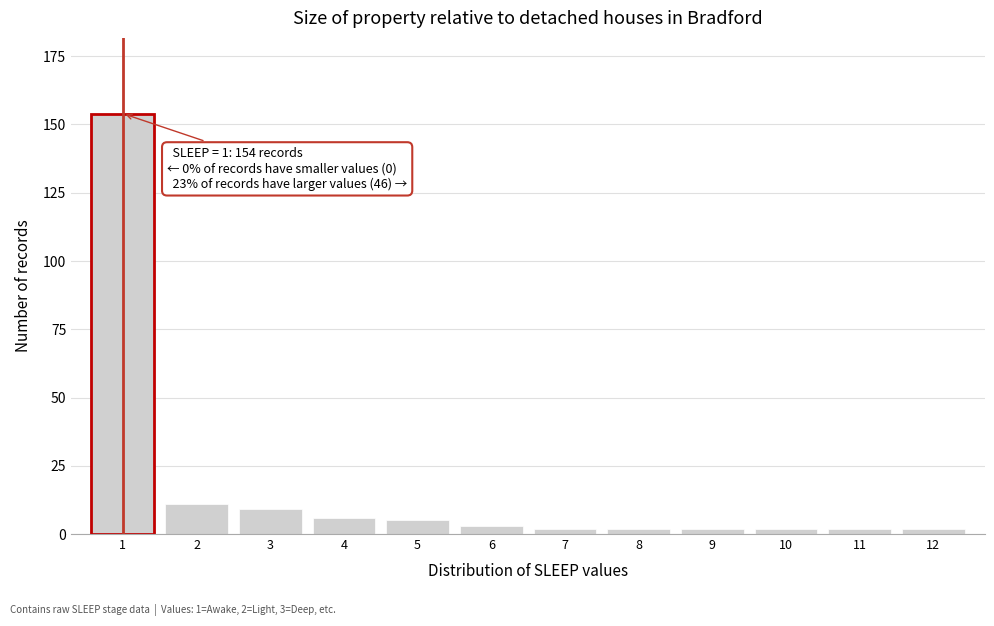

Reading right to left, list all the values displayed in this chart.

2	2	2	2	2	2	3	5	6	9	11	154